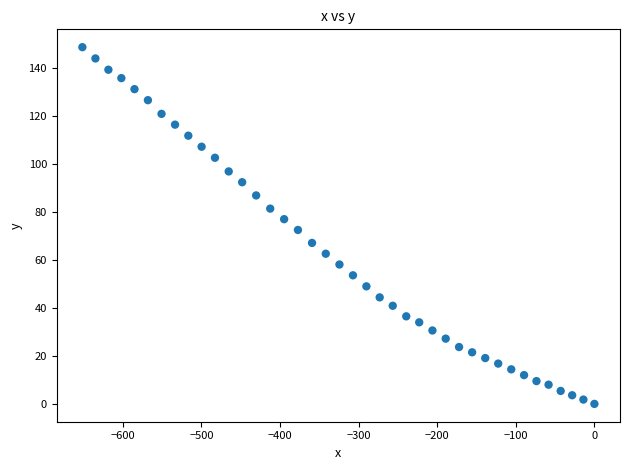

What is the range of X values (max minus min)?

651.5